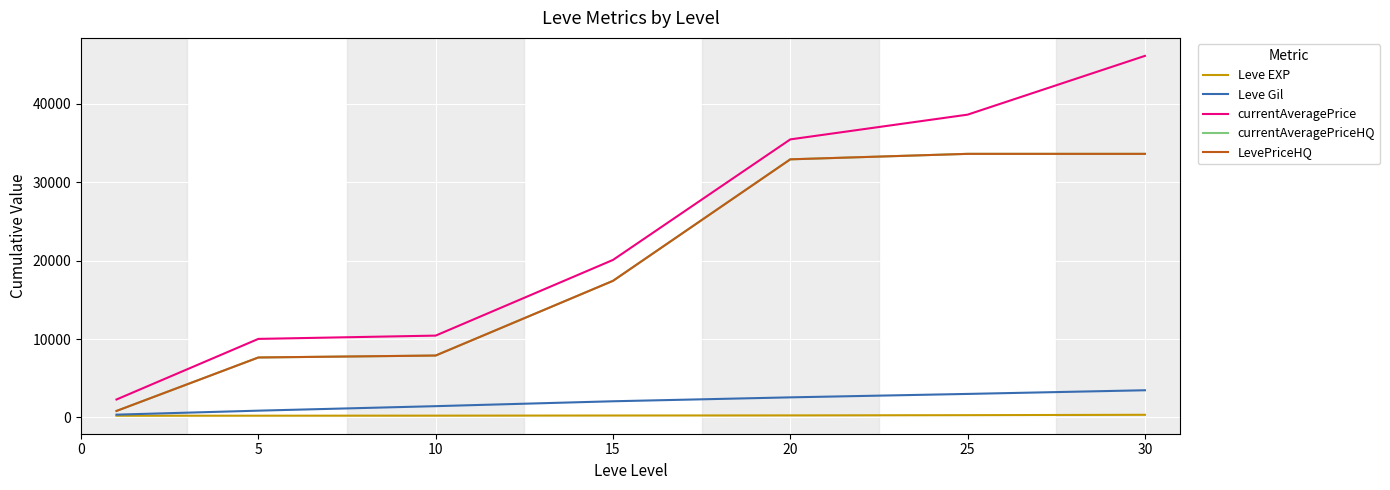

Is this an area chart (filled region under the line)?

No